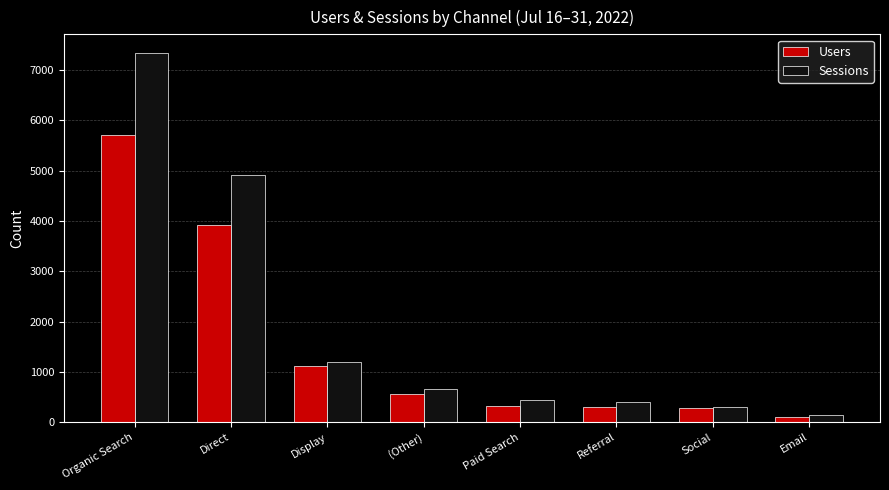

The value of Users at Direct is 3919. True or false?

True